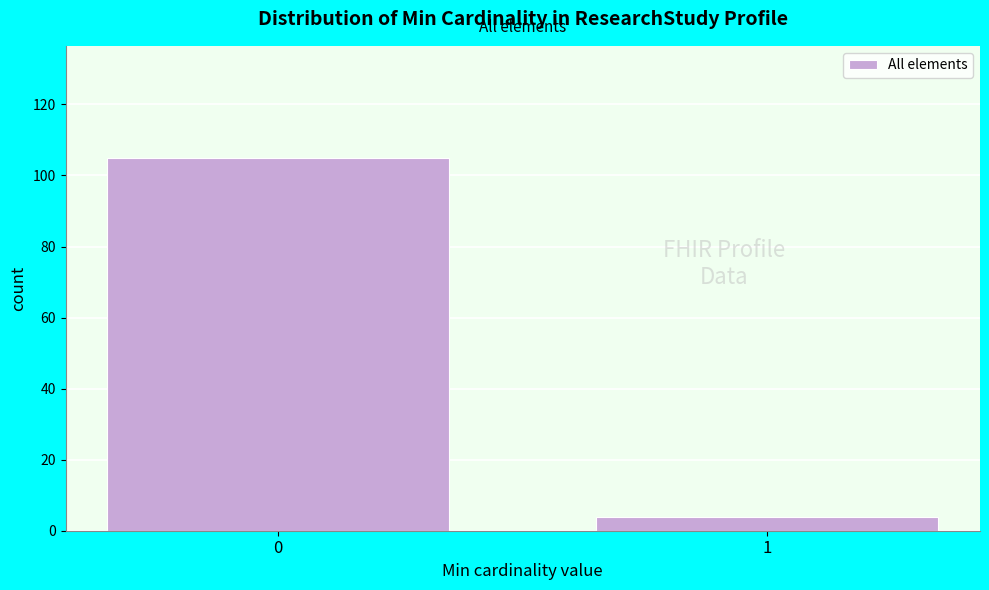

Reading left to right, transcribe all the data shown in this chart.

0=105	1=4